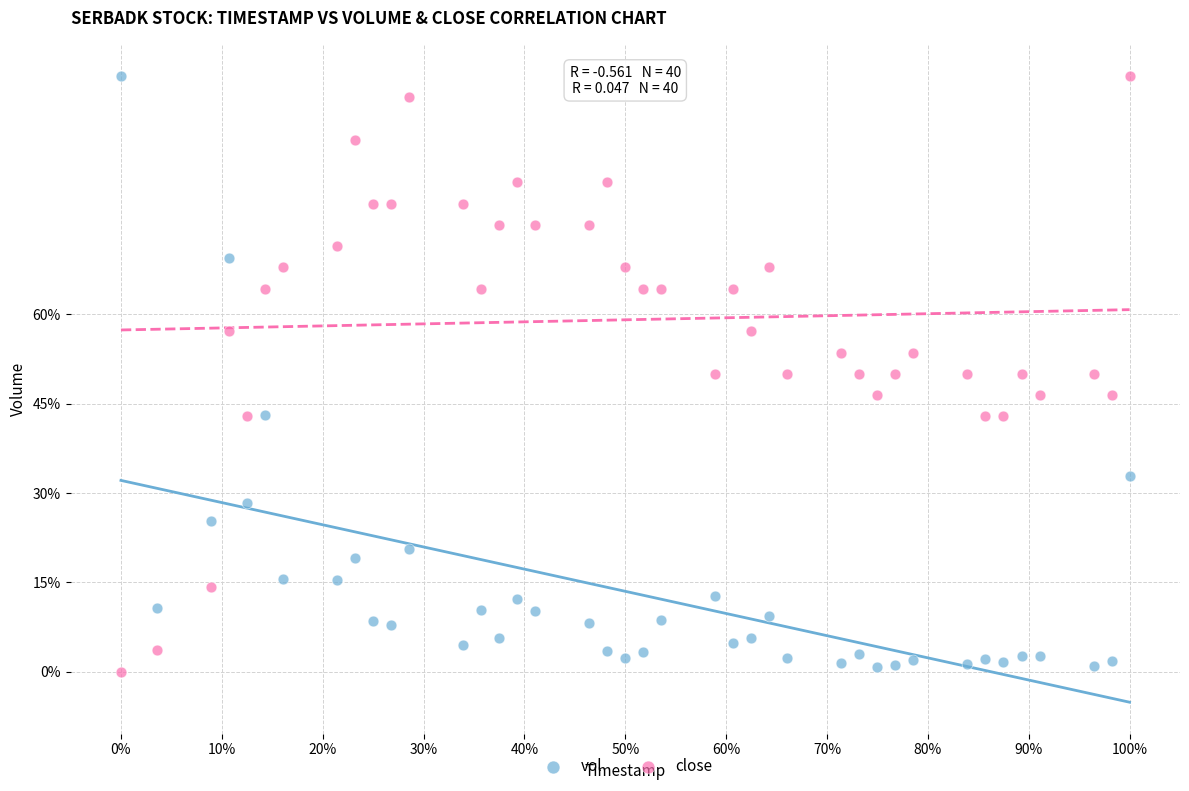

What are all the series names shown in the legend?

vol, close